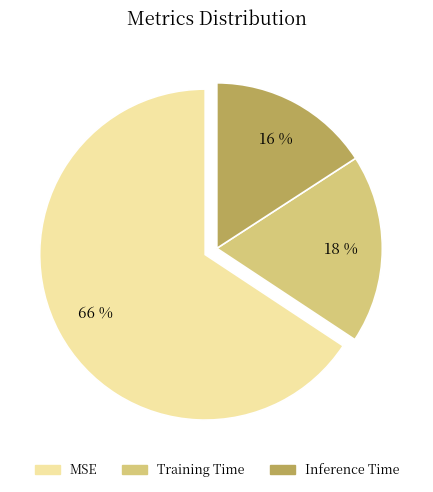

Is it true that MSE is 74% of the pie?

False